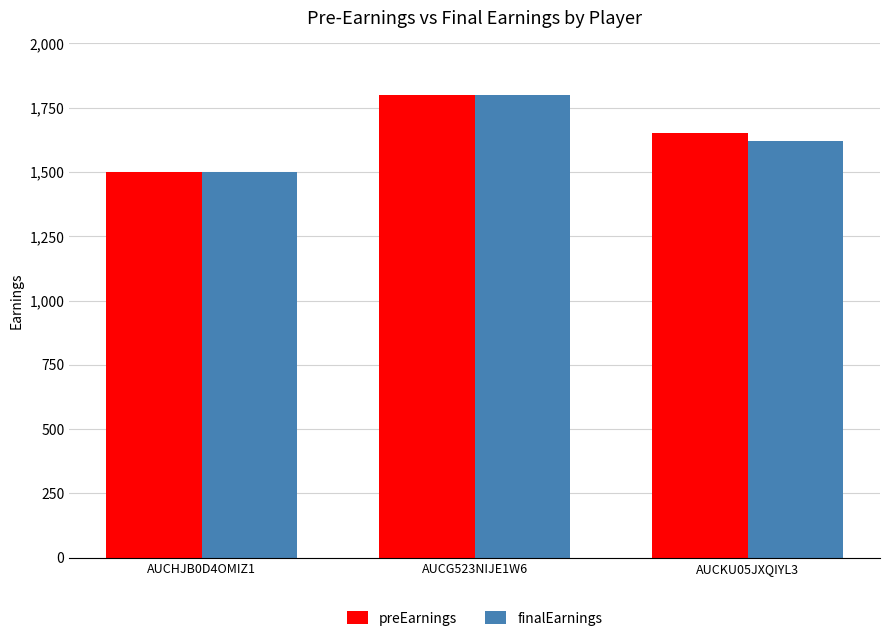

Reading left to right, extract all data points from this chart.

preEarnings: AUCHJB0D4OMIZ1=1500.0	AUCG523NIJE1W6=1800.0	AUCKU05JXQIYL3=1650.0
finalEarnings: AUCHJB0D4OMIZ1=1498.8	AUCG523NIJE1W6=1800.0	AUCKU05JXQIYL3=1619.0